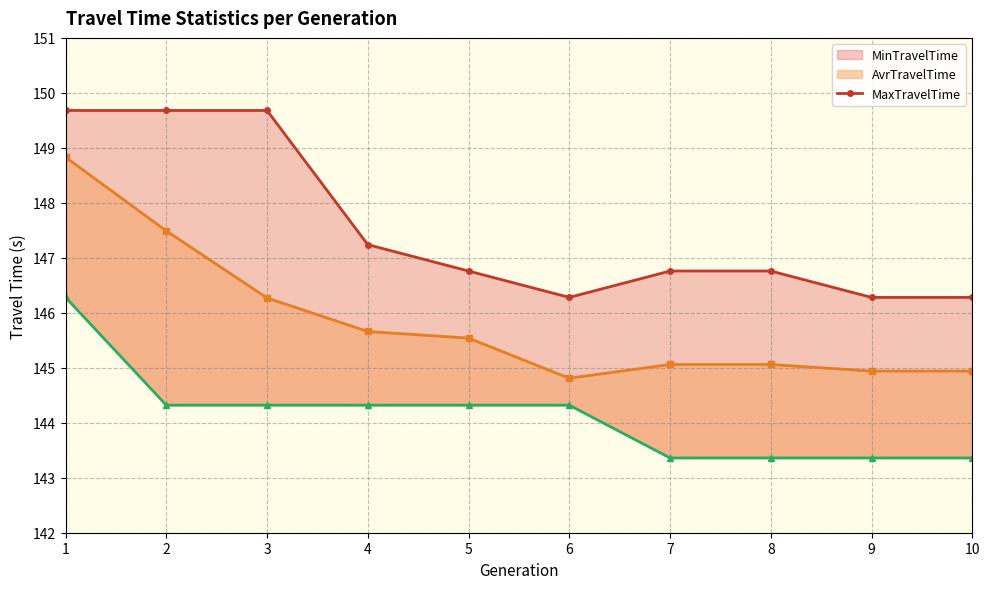

Is it true that the value at 10 is 146.3?

True